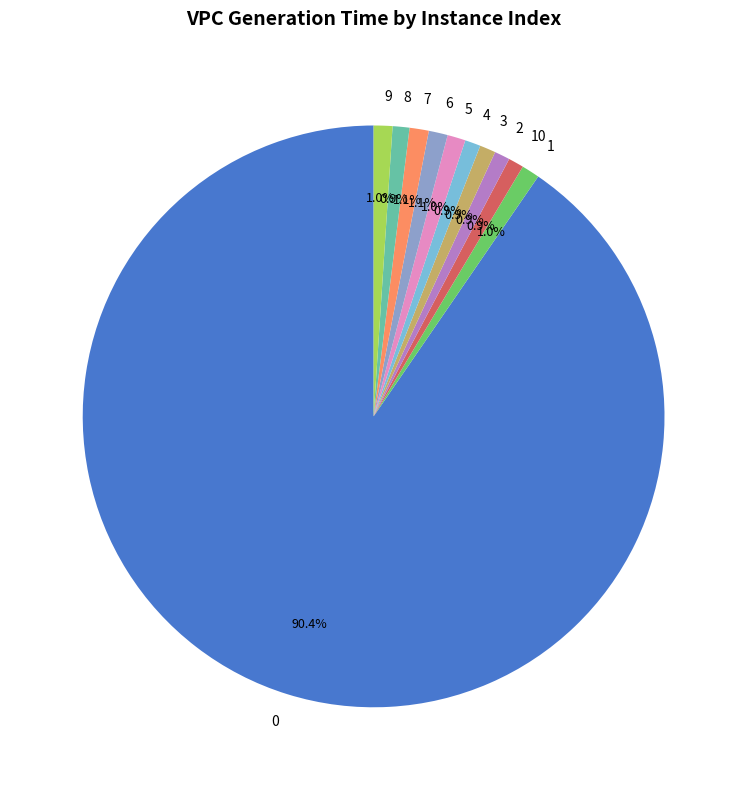

What percentage is NOT represented by 2?

99.1%